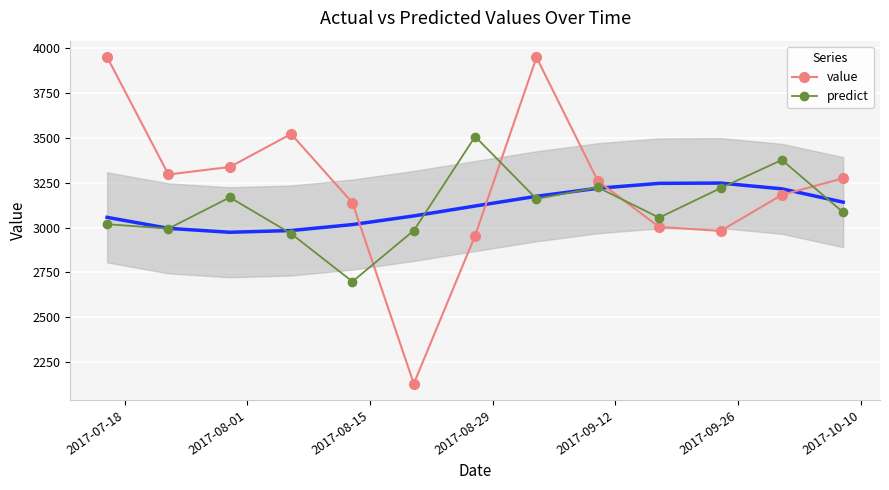

What is the value of the predict point at the 12th from the left?

3377.1